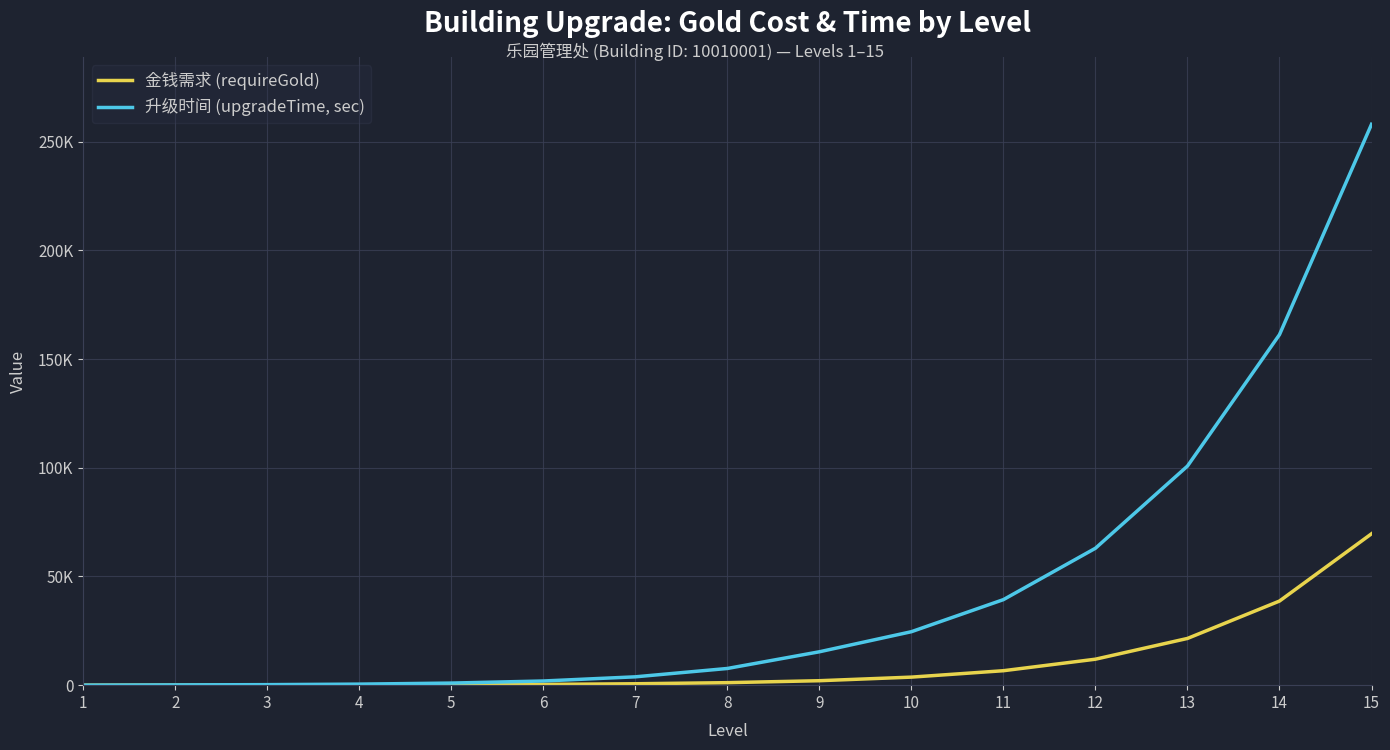

Is the value of 升级时间 (upgradeTime, sec) at 11 greater than the value of 金钱需求 (requireGold) at 1?

Yes